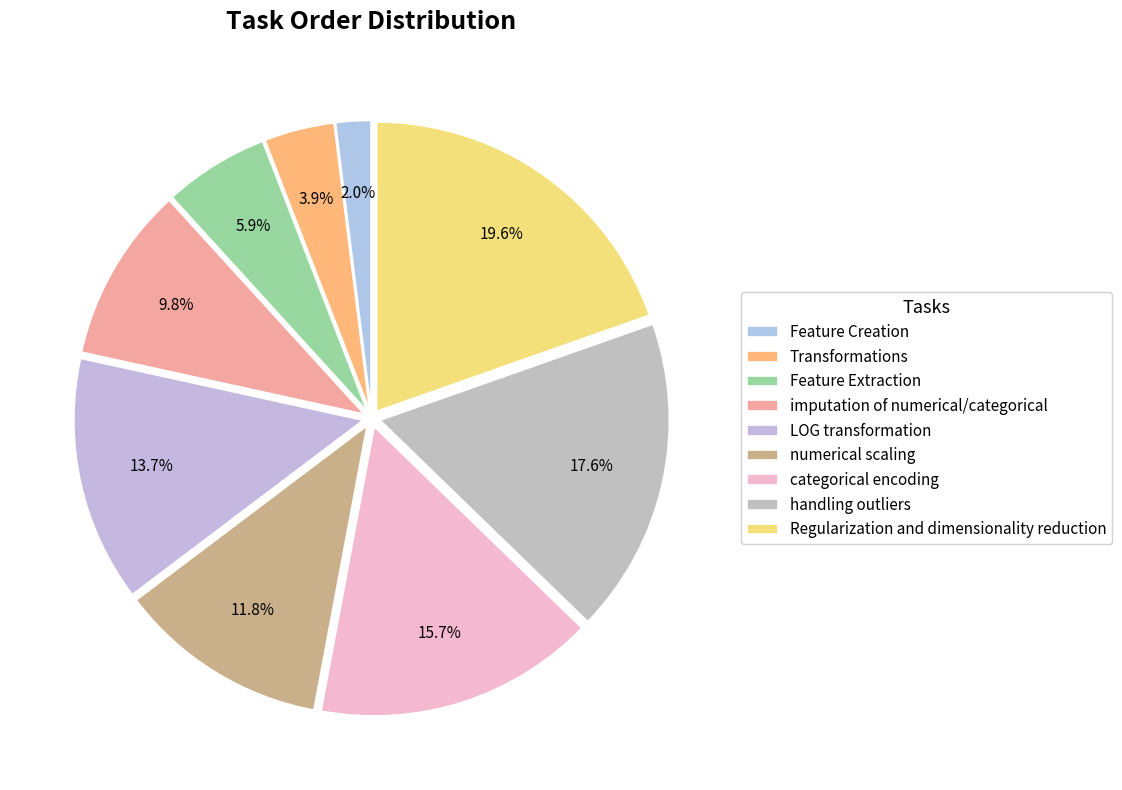

The categorical encoding slice represents 23% of the pie. True or false?

False